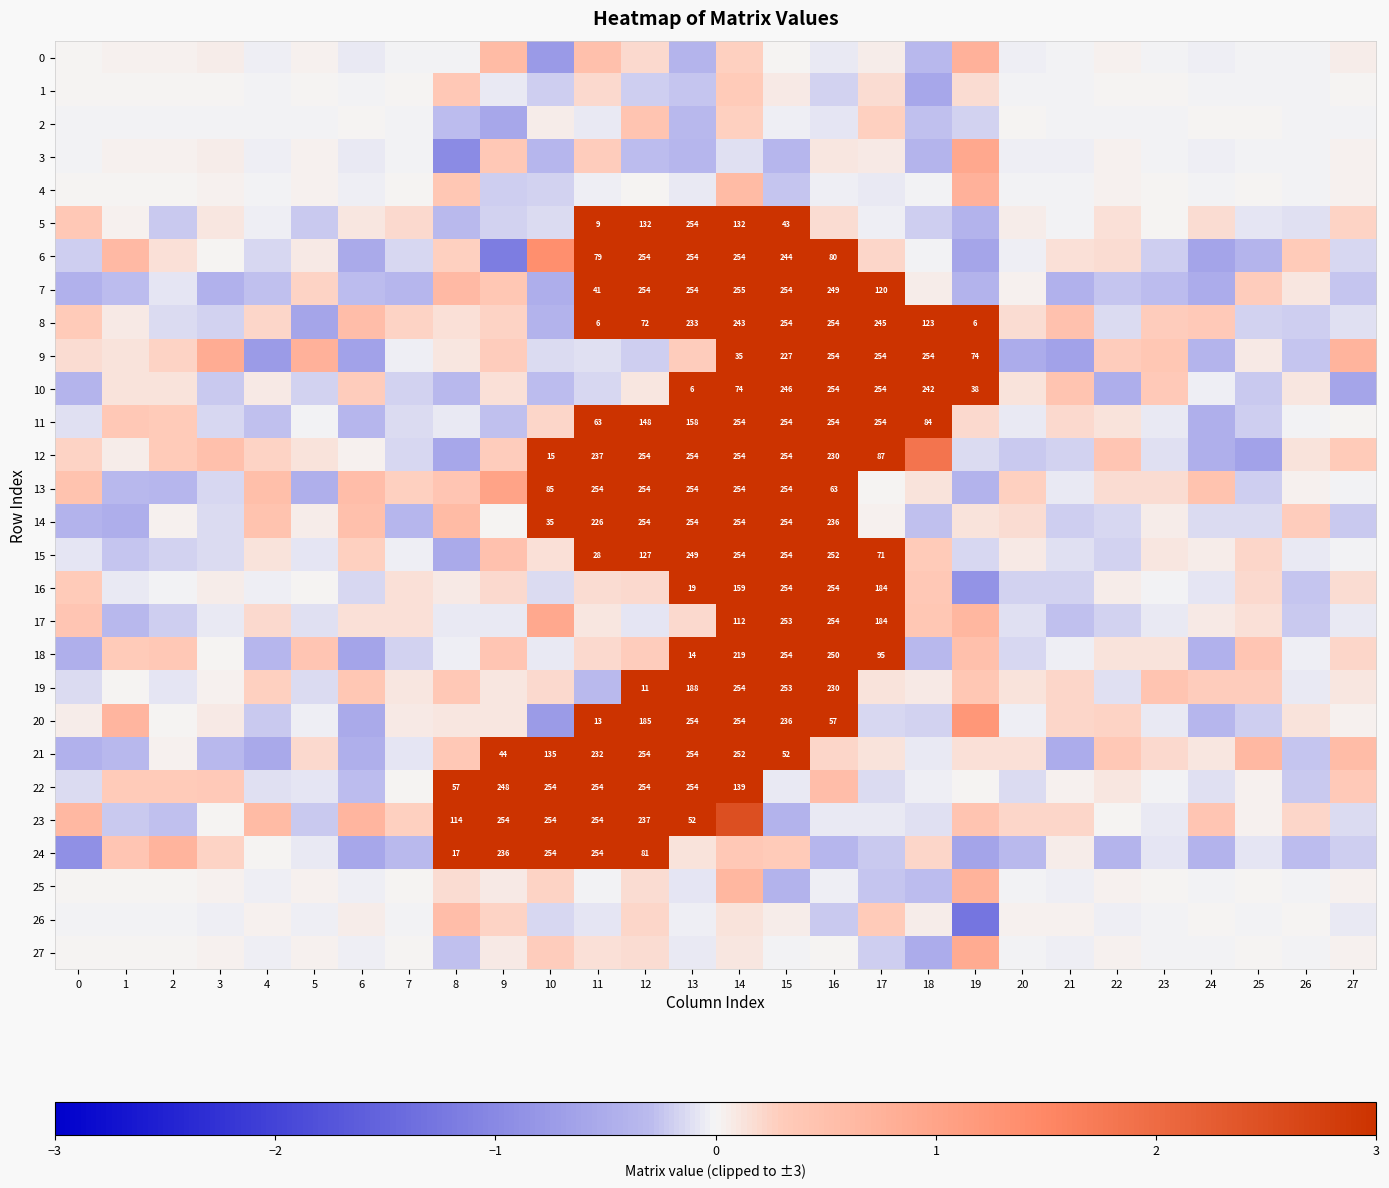

Where is 11 nearest to the value 1?

1